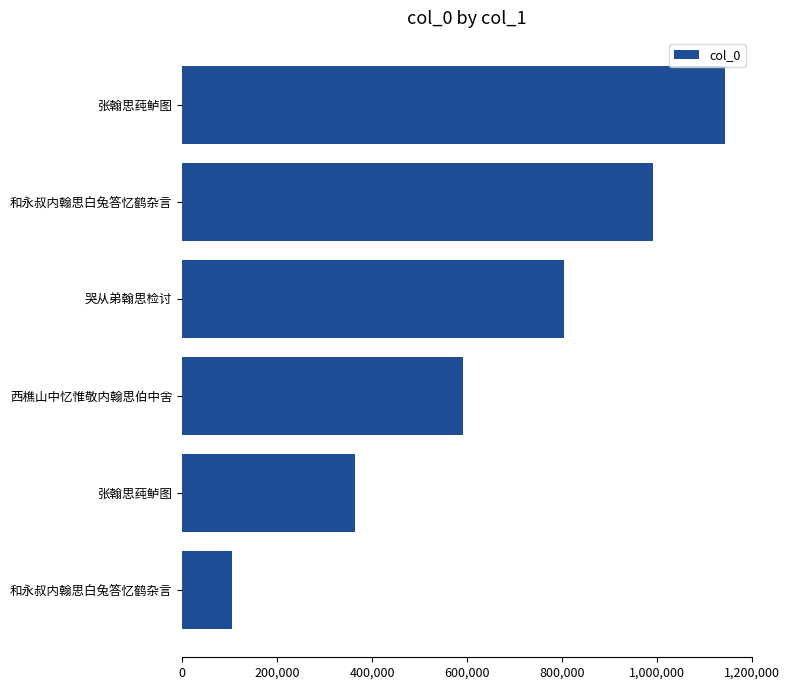

Are the bars grouped side by side (vs. stacked)?

No